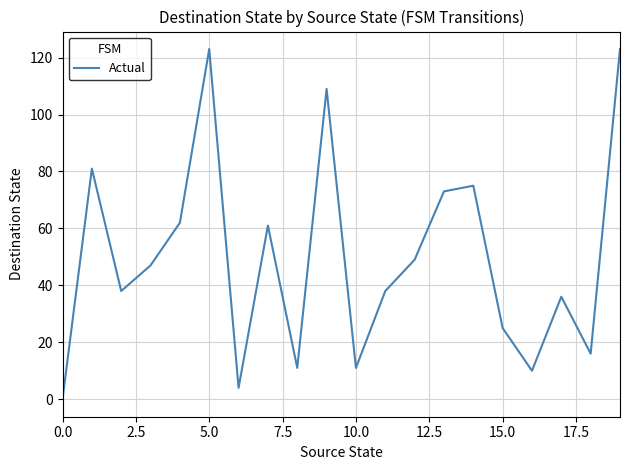

What is the difference between the maximum and minimum values?

123